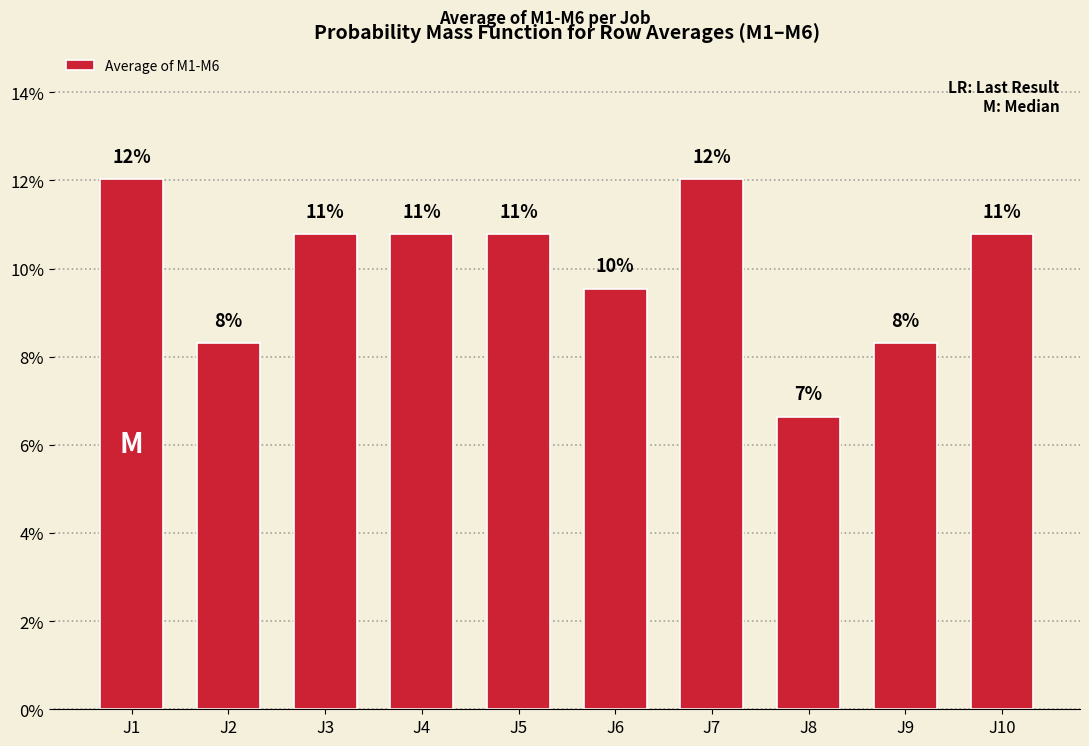

Reading left to right, extract all data points from this chart.

0.1	0.1	0.1	0.1	0.1	0.1	0.1	0.1	0.1	0.1